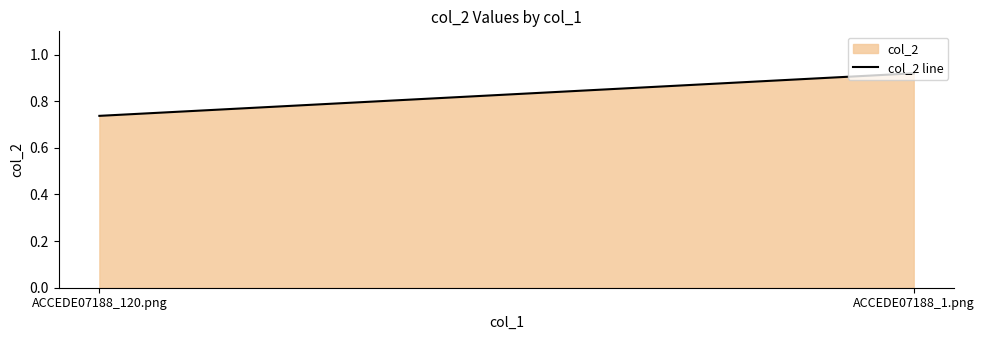

Count the values in the range 0 to 1.

2